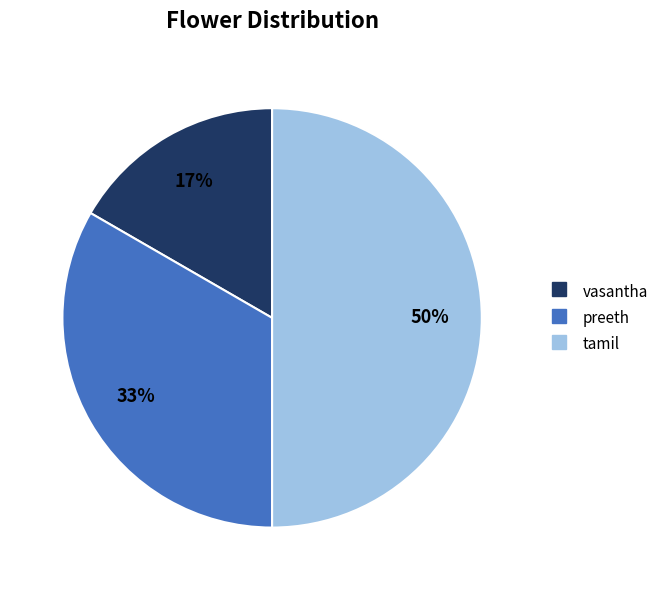

To the nearest percent, what percentage of the pie is vasantha?

17%